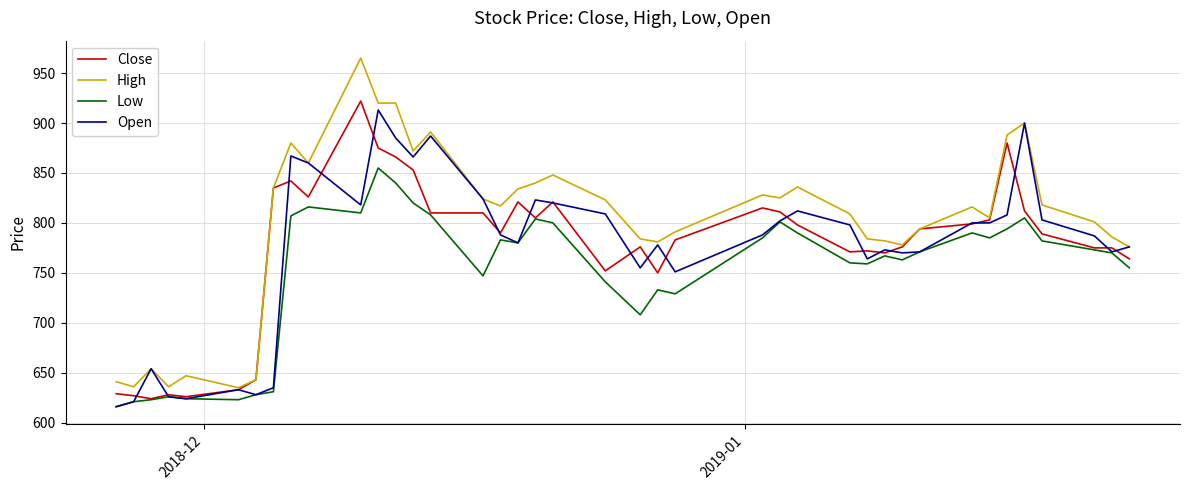

Which series has the largest range (max minus min)?

High